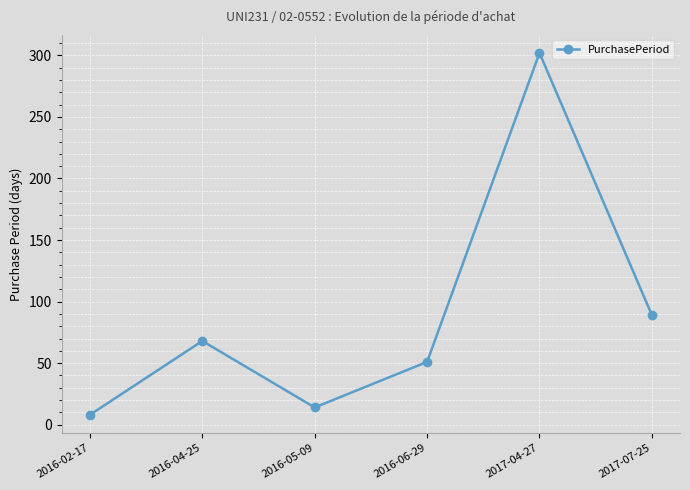

What is the value of the 2nd point from the left?

68